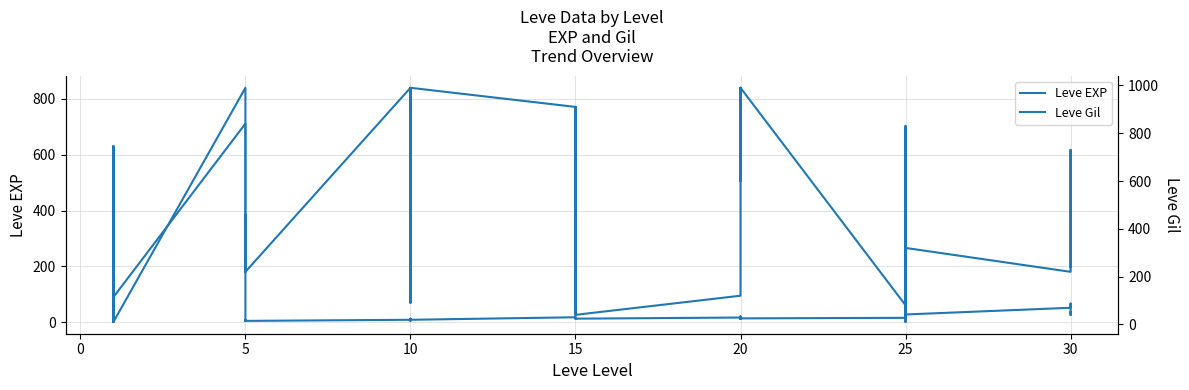

Is it true that Leve Gil equals 840 at 5?

True